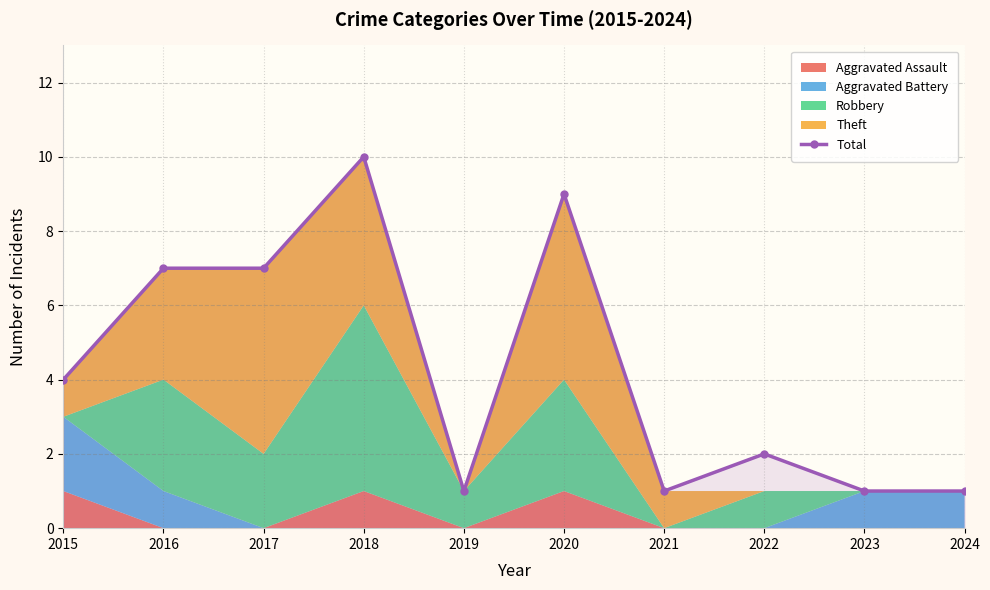

Reading right to left, extract all data points from this chart.

2024=1	2023=1	2022=2	2021=1	2020=9	2019=1	2018=10	2017=7	2016=7	2015=4